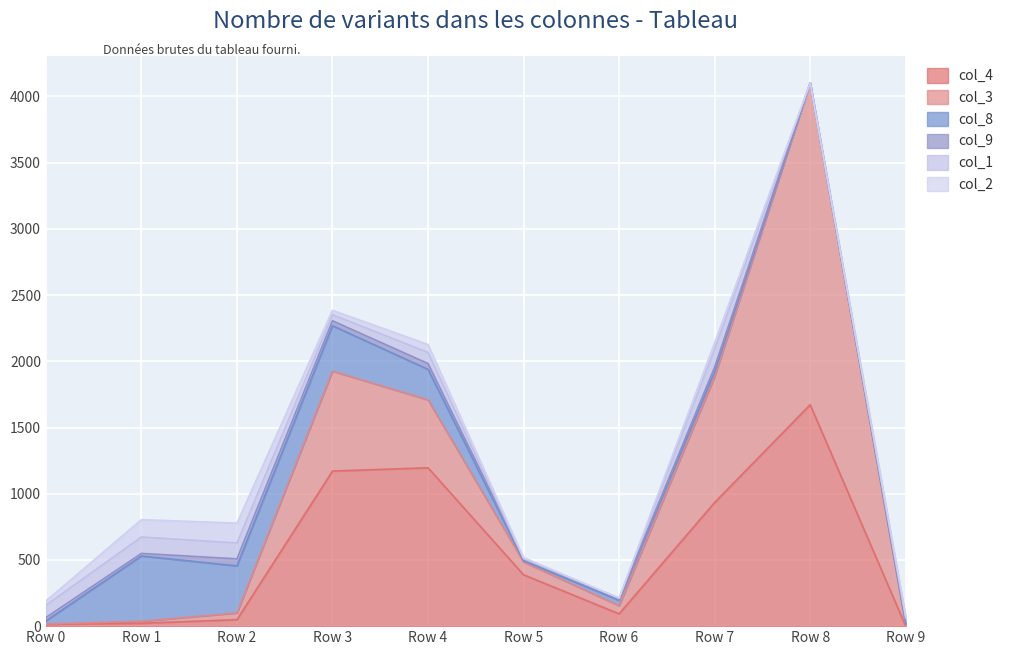

Reading left to right, what are all the values shown in this chart?

col_4: 0=14	1=22	2=49	3=1171	4=1196	5=388	6=93	7=934	8=1672	9=0
col_3: 0=2	1=15	2=51	3=755	4=513	5=97	6=62	7=952	8=2430	9=13
col_8: 0=23	1=493	2=355	3=343	4=230	5=9	6=40	7=37	8=0	9=6
col_9: 0=26	1=19	2=53	3=37	4=44	5=14	6=9	7=33	8=0	9=17
col_1: 0=93	1=124	2=120	3=46	4=84	5=2	6=8	7=136	8=0	9=25
col_2: 0=32	1=131	2=150	3=33	4=60	5=8	6=0	7=49	8=0	9=16